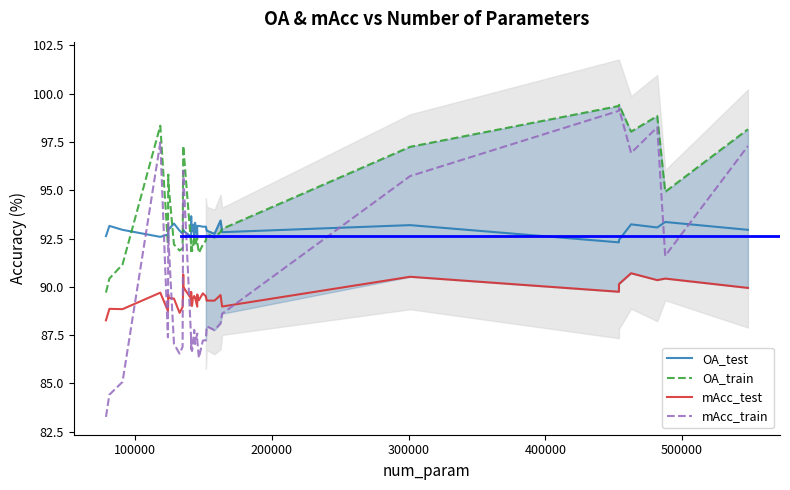

How many data points does each series have?

40